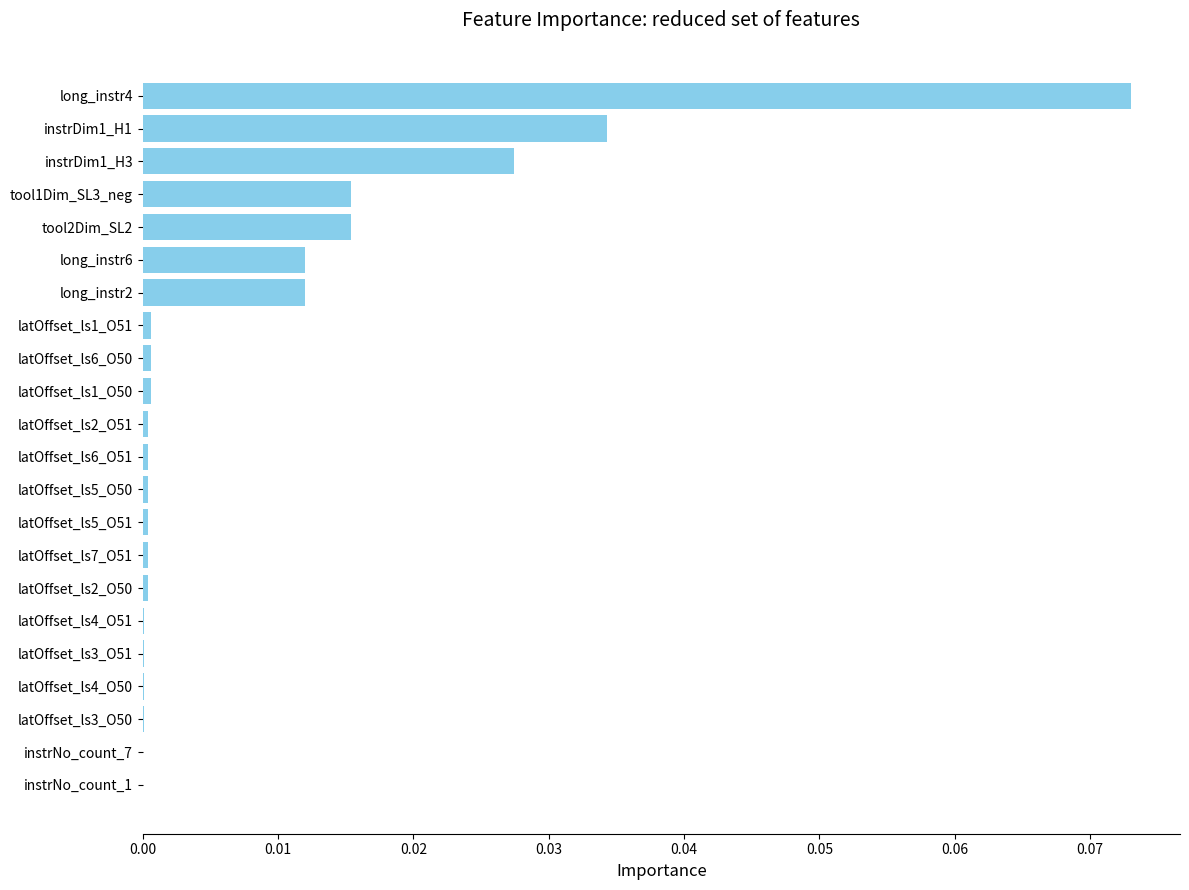

The chart shows a value of 0.0 at latOffset_ls4_O51. True or false?

True